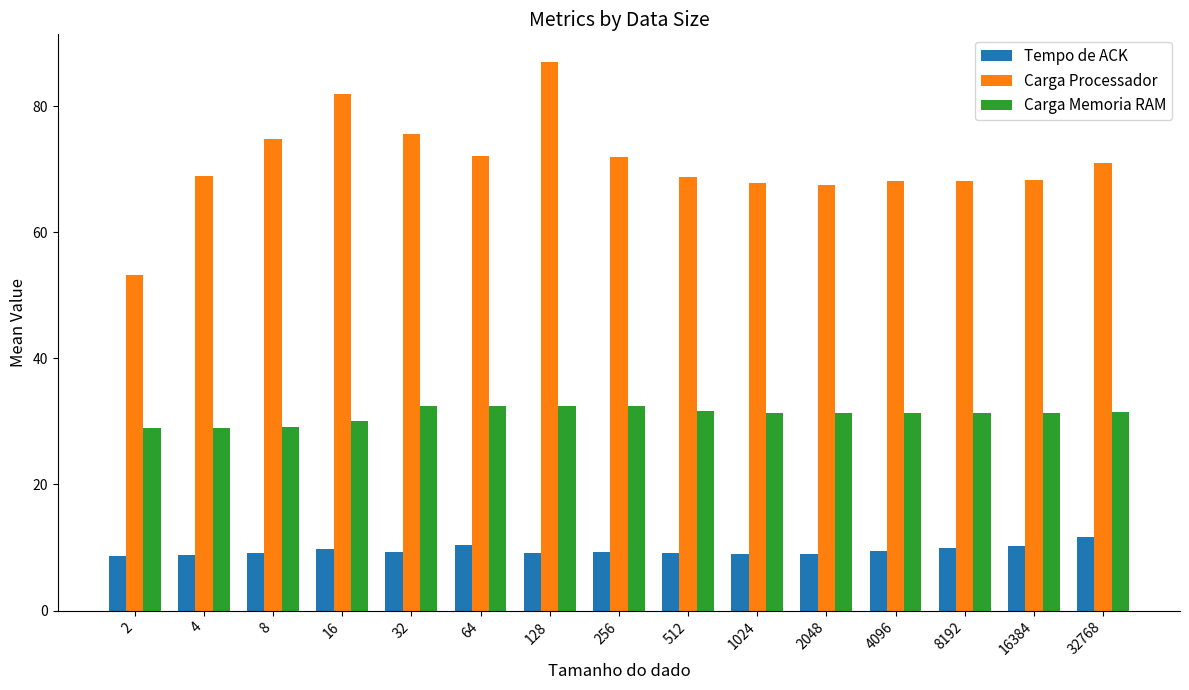

Is it true that Carga Processador equals 67.5 at 2048?

True